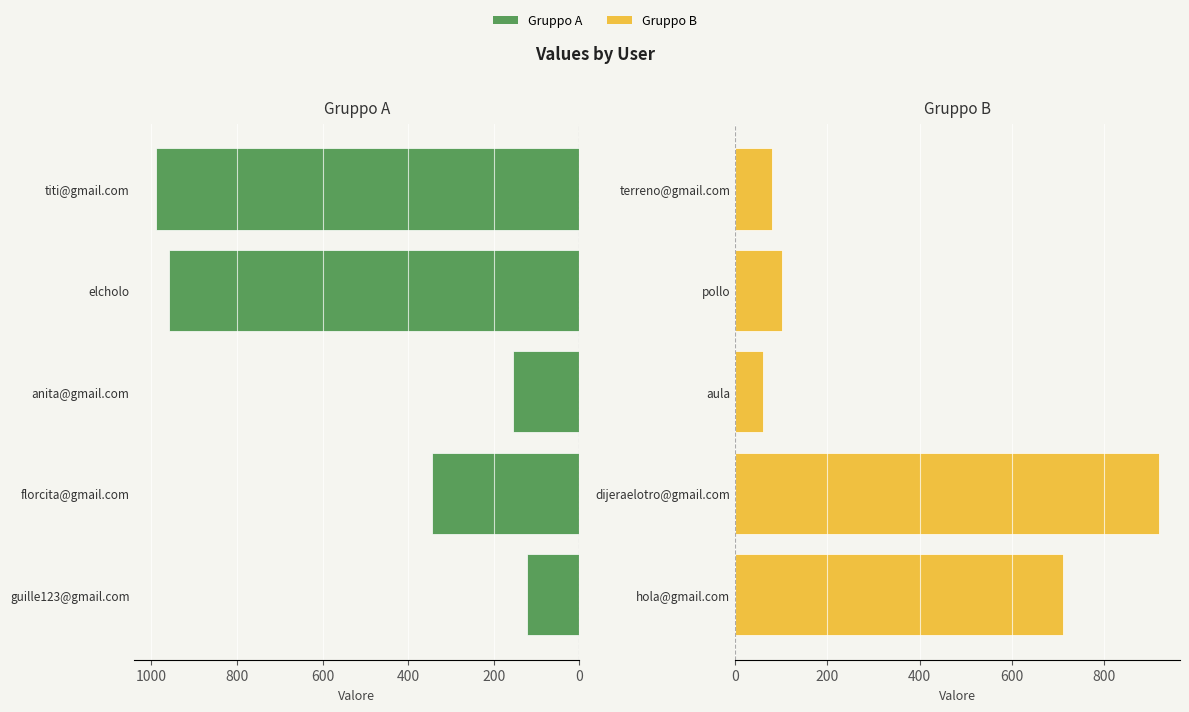

At how many categories does at least one series exceed 843?

3